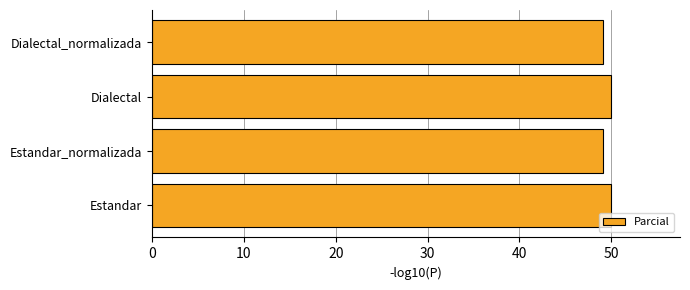

What is the average value?

49.6